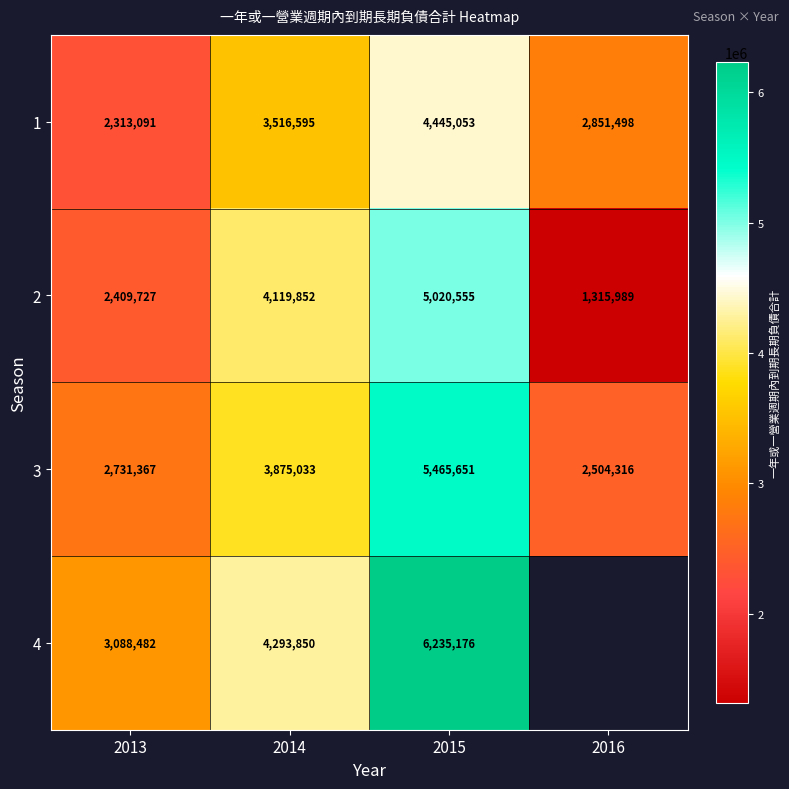

List the labels in order of 1 value, smallest first.

2013, 2016, 2014, 2015